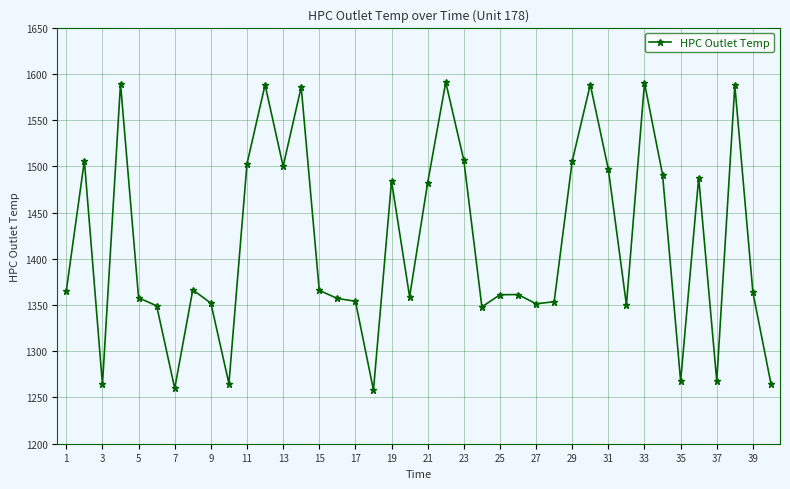

True or false: the data has more than 0 interior local peaks.

True